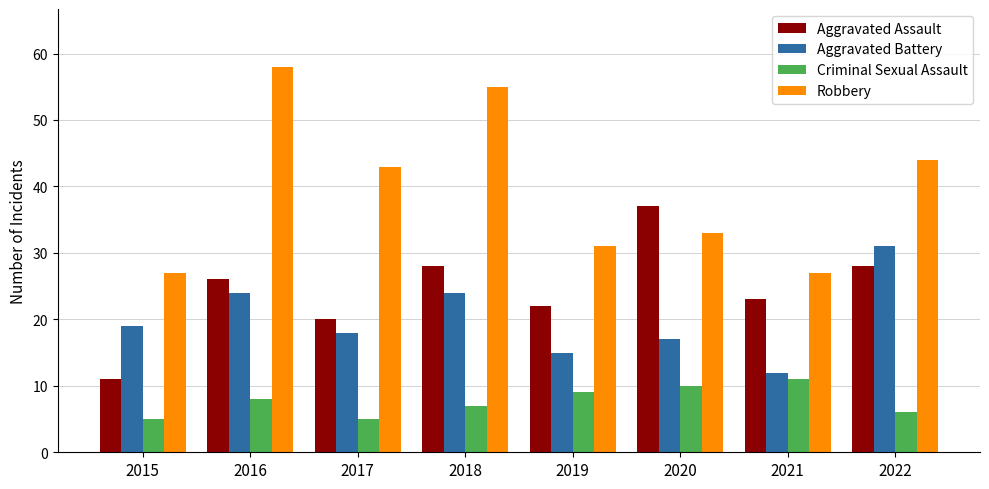

Is it true that Robbery equals 44 at 2015?

False